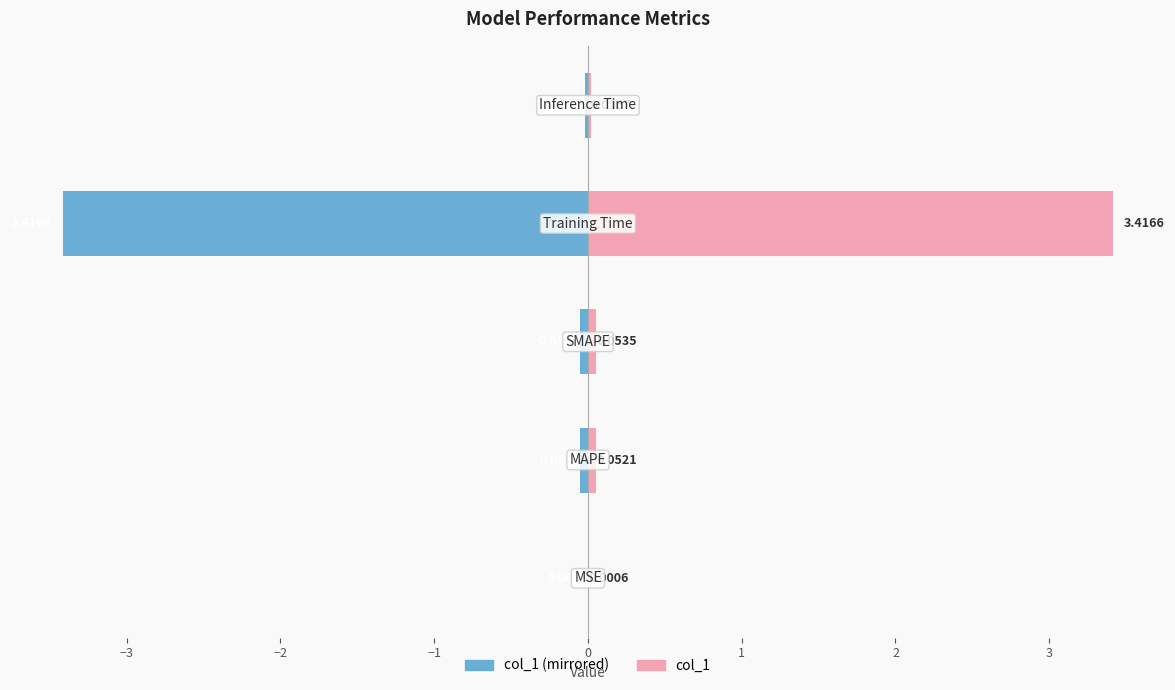

Rank the series by their average value, from highest to lowest.

col_1 (right), col_1 (left)